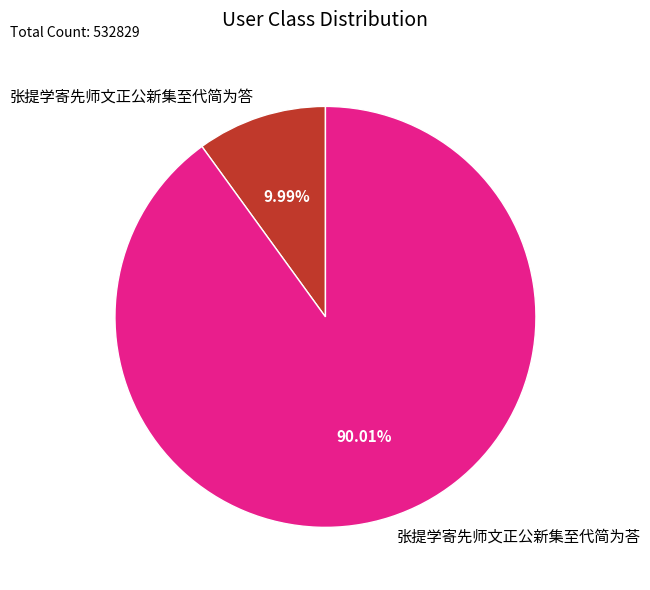

What is the ratio of the value at 张提学寄先师文正公新集至代简为荅 to the value at 张提学寄先师文正公新集至代简为答?

9.0